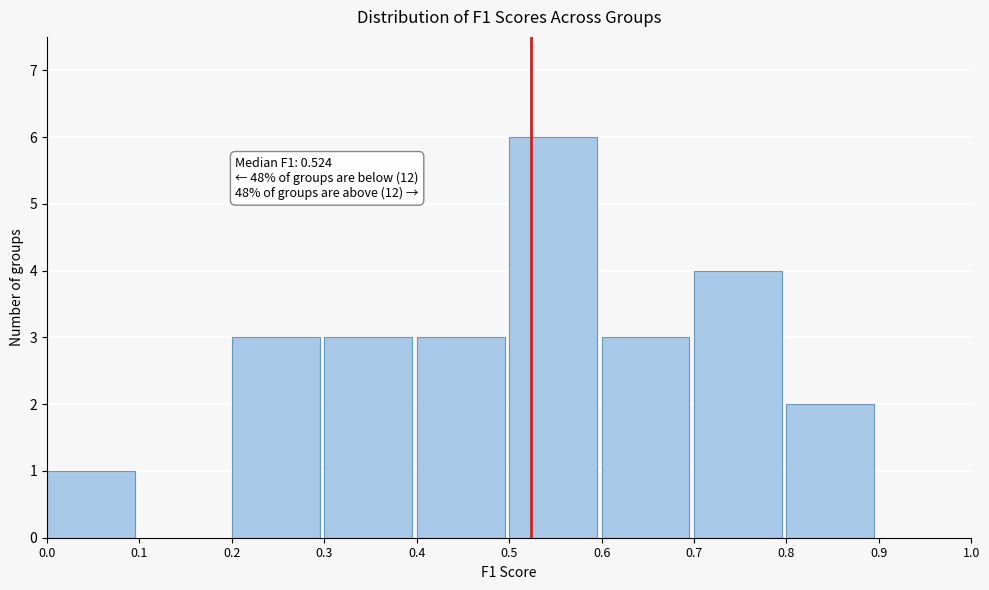

Over which range of the x-axis is the bar tallest?

0.5 to 0.6